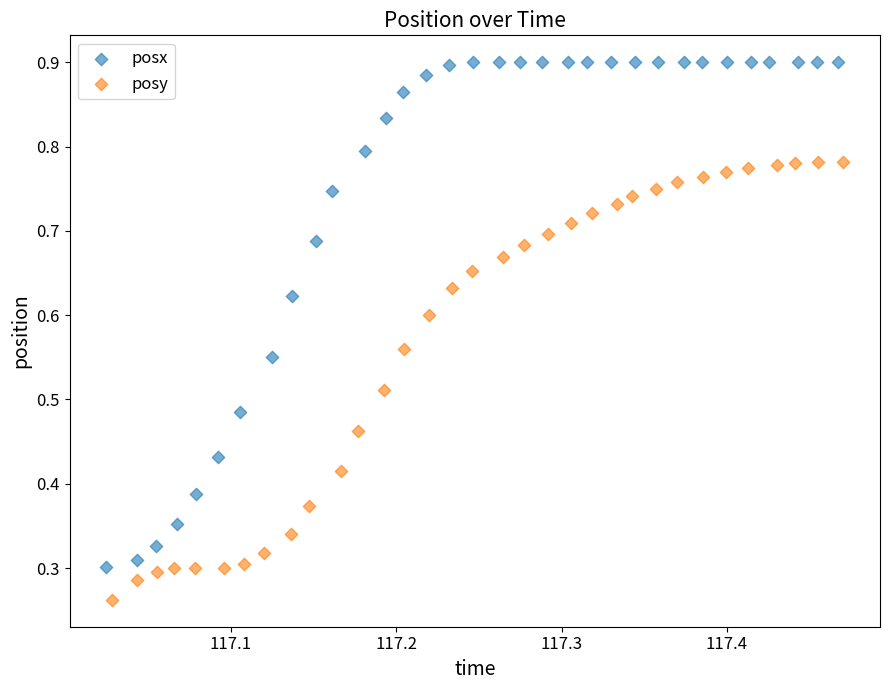

What are all the series names shown in the legend?

posx, posy